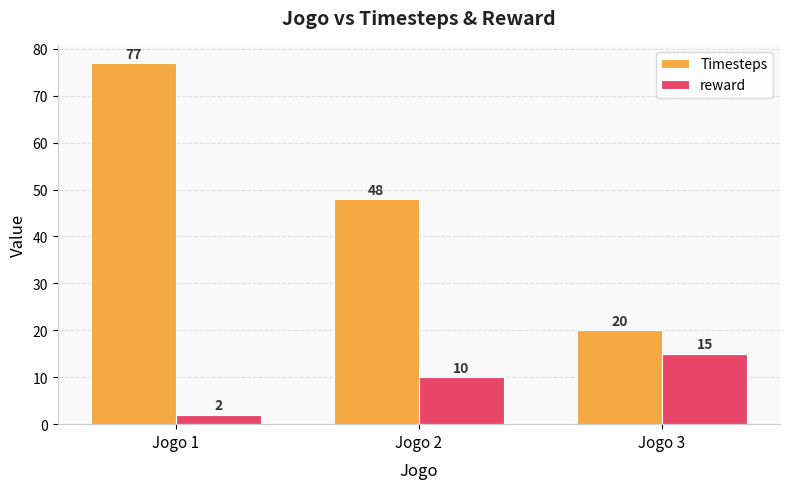

At which label does Timesteps first exceed 48?

Jogo 1